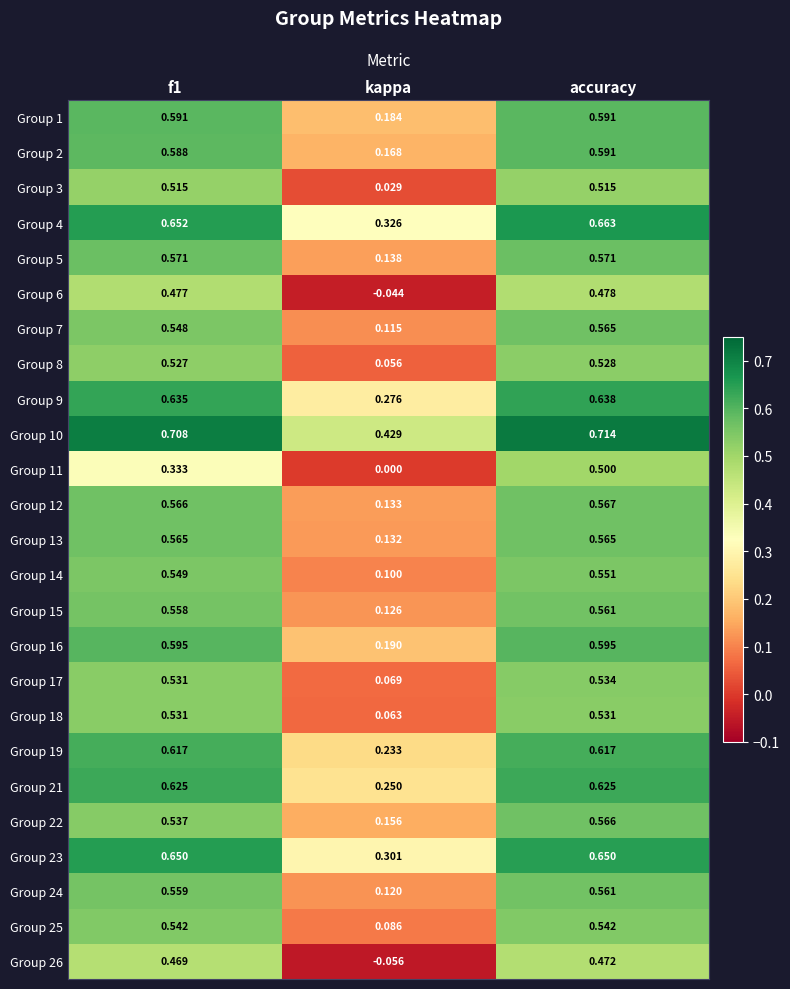

Where is Group 18 nearest to the value 0?

kappa